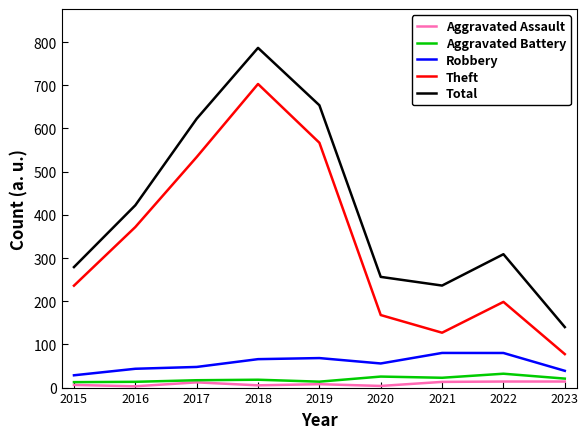

How many lines are shown in the chart?

5